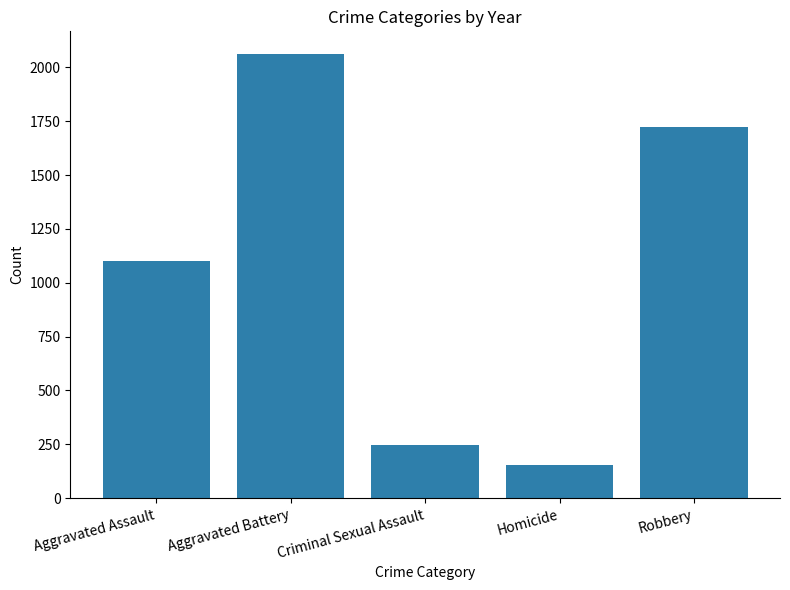

Rank the categories by value from highest to lowest.

Aggravated Battery, Robbery, Aggravated Assault, Criminal Sexual Assault, Homicide